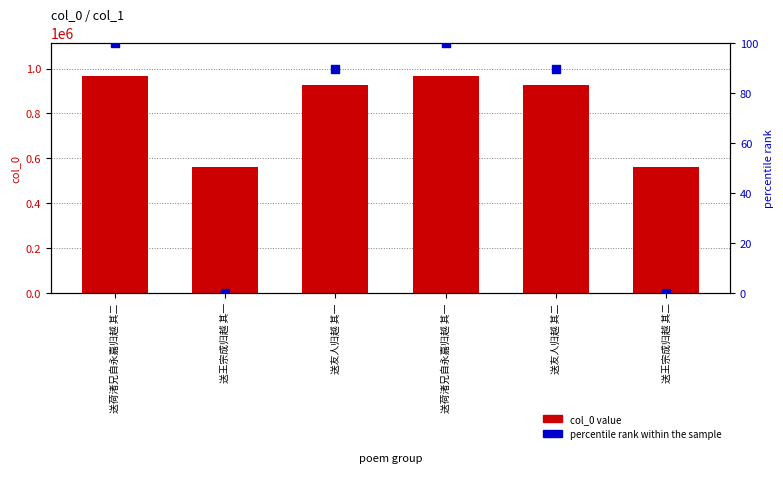

Which series has the largest total across all categories?

col_0 value